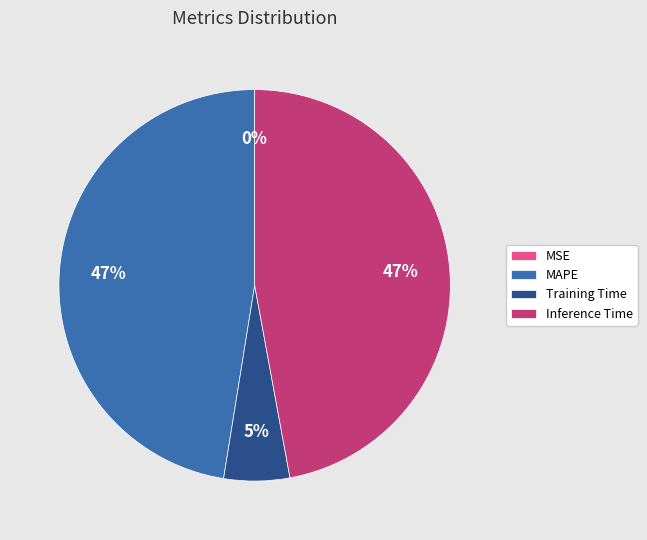

Is Inference Time the majority of the pie?

No